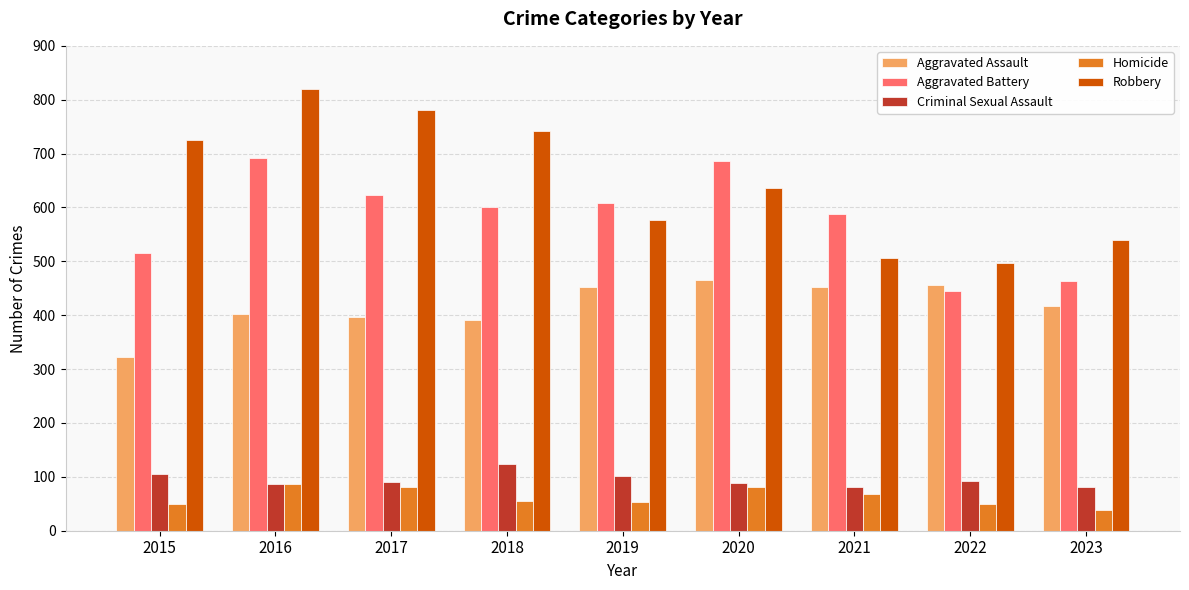

Does the chart contain any negative values?

No